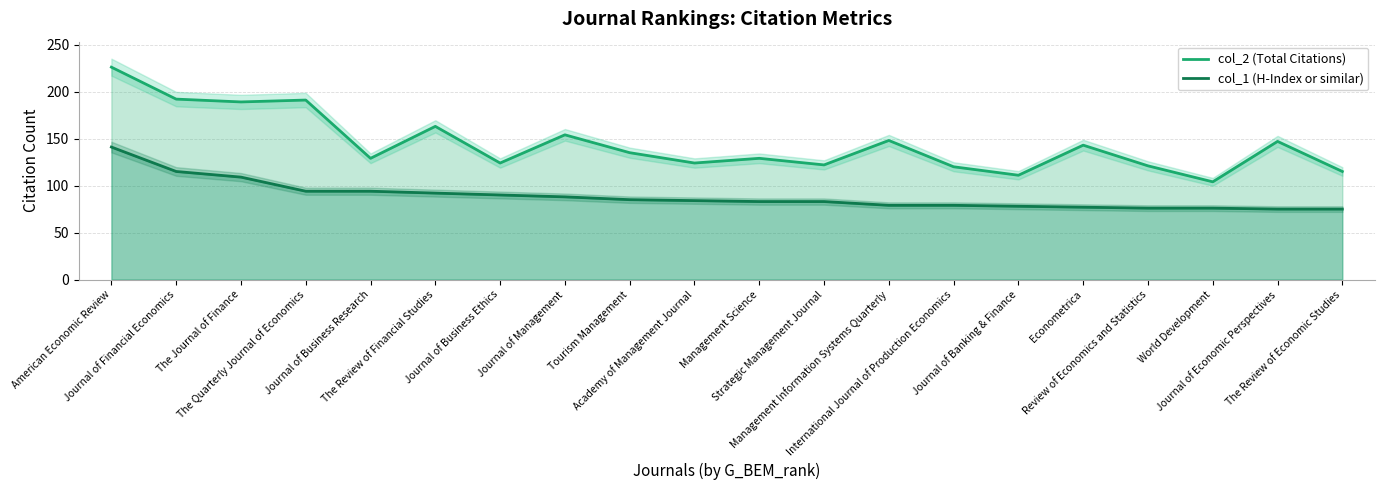

What is the label of the 10th point from the right?

Management Science